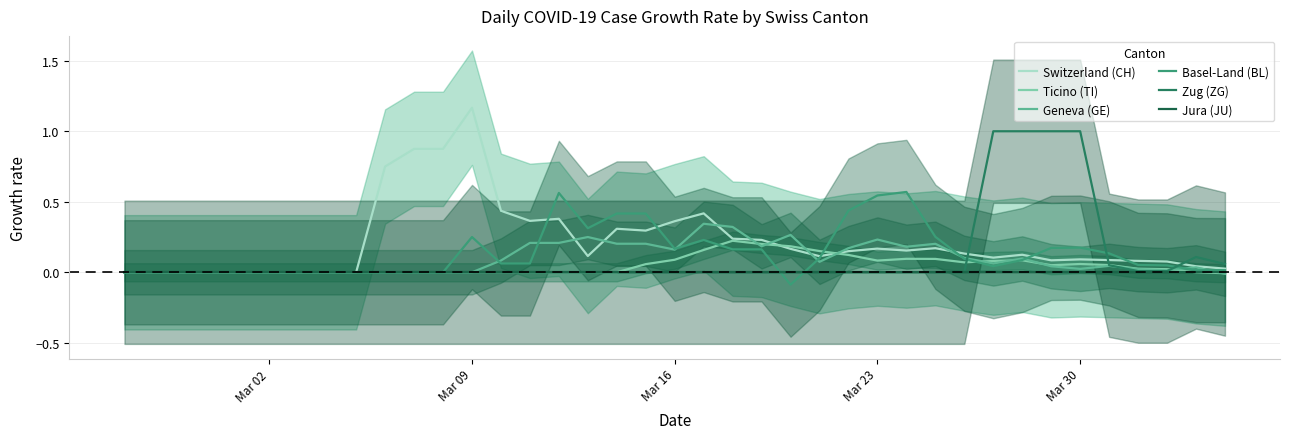

What is the maximum value shown in the chart?

1.2